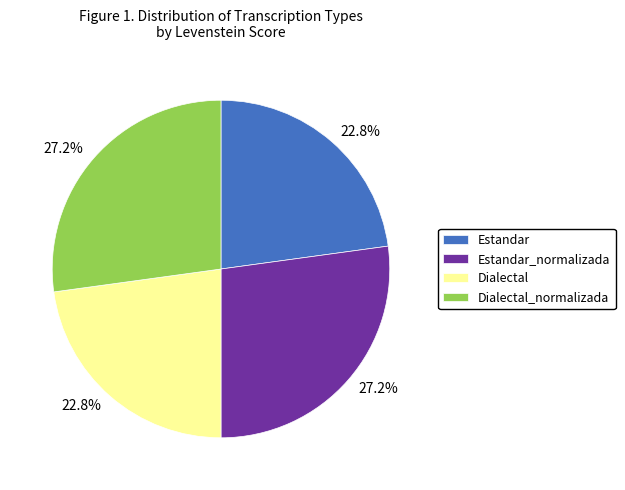

To the nearest percent, what is the difference between the largest and smallest slice percentages?

4%